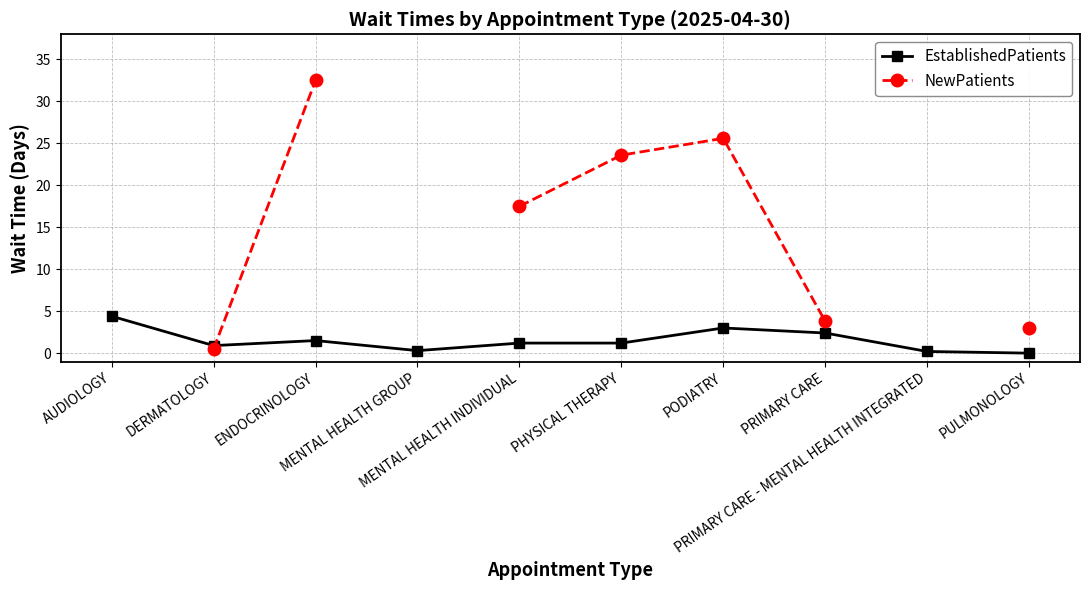

True or false: EstablishedPatients has more than 2 interior local peaks.

False